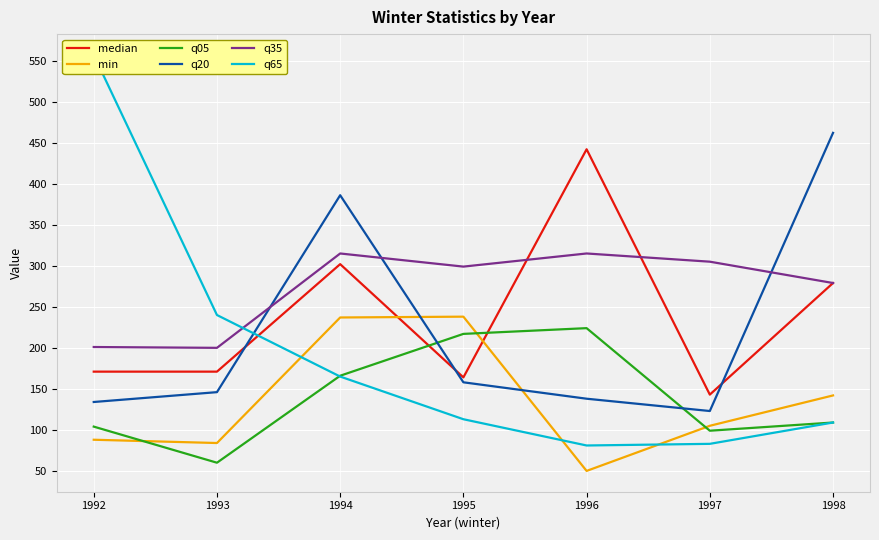

At which label does q35 reach its peak?

1994